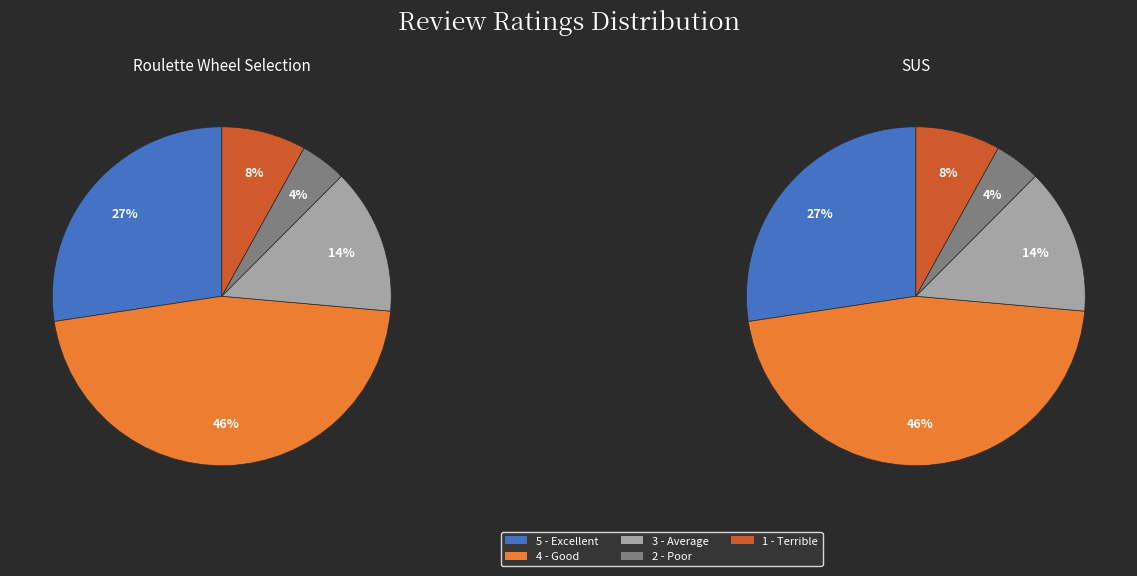

To the nearest percent, what percentage of the pie is Rating 5 (Excellent)?

27%